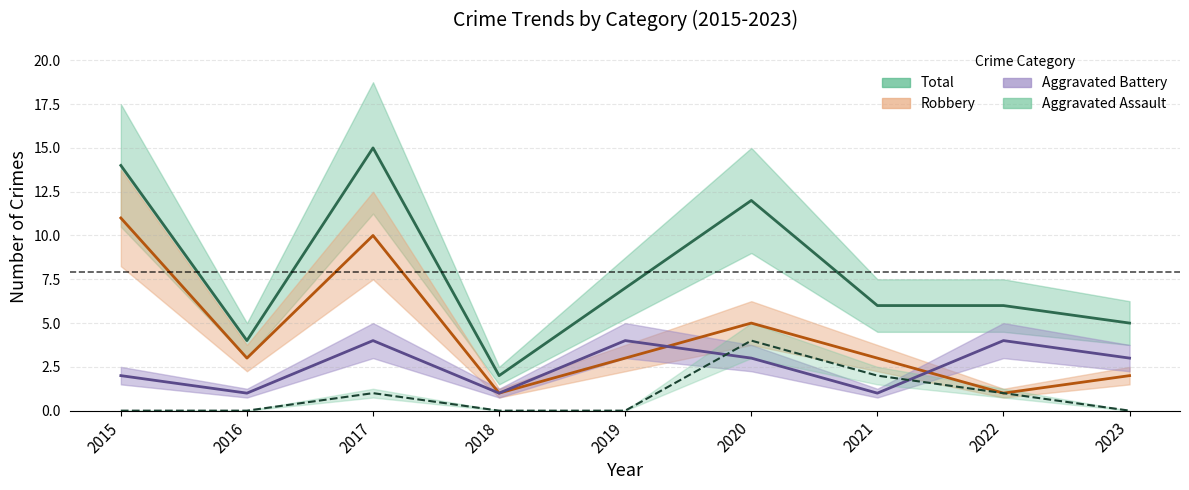

Between which two adjacent categories do Aggravated Battery and Robbery first intersect?

2019 and 2020